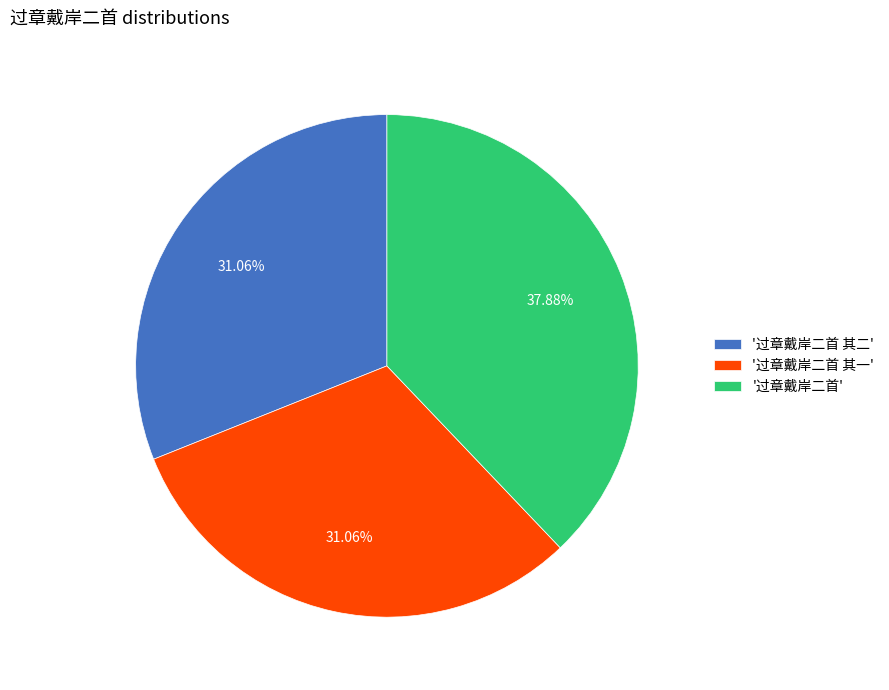

What is the ratio of the value at '过章戴岸二首 其二' to the value at '过章戴岸二首'?

0.8